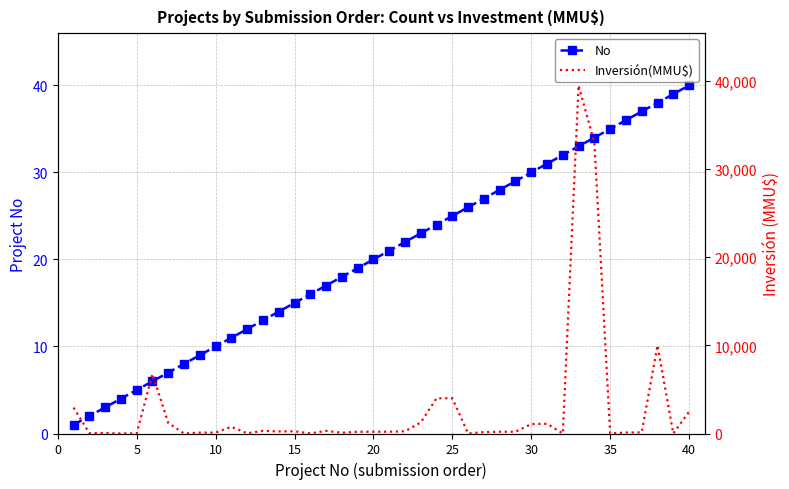

Count the number of data series in this chart.

2